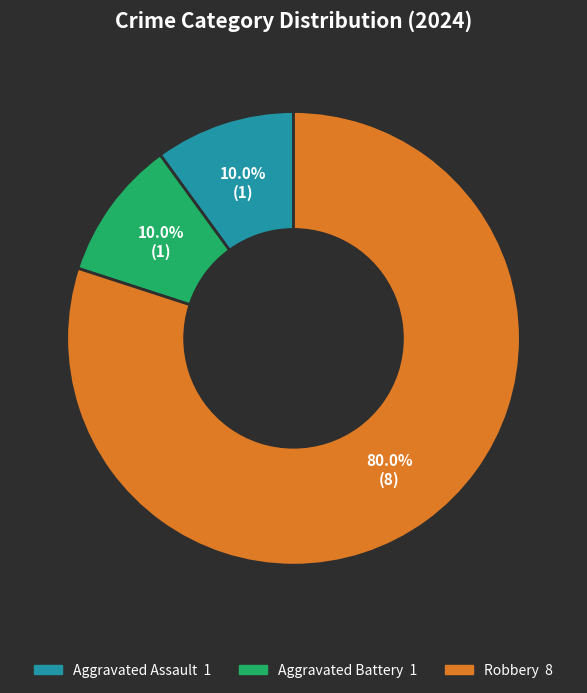

Does any single category account for the majority?

Yes